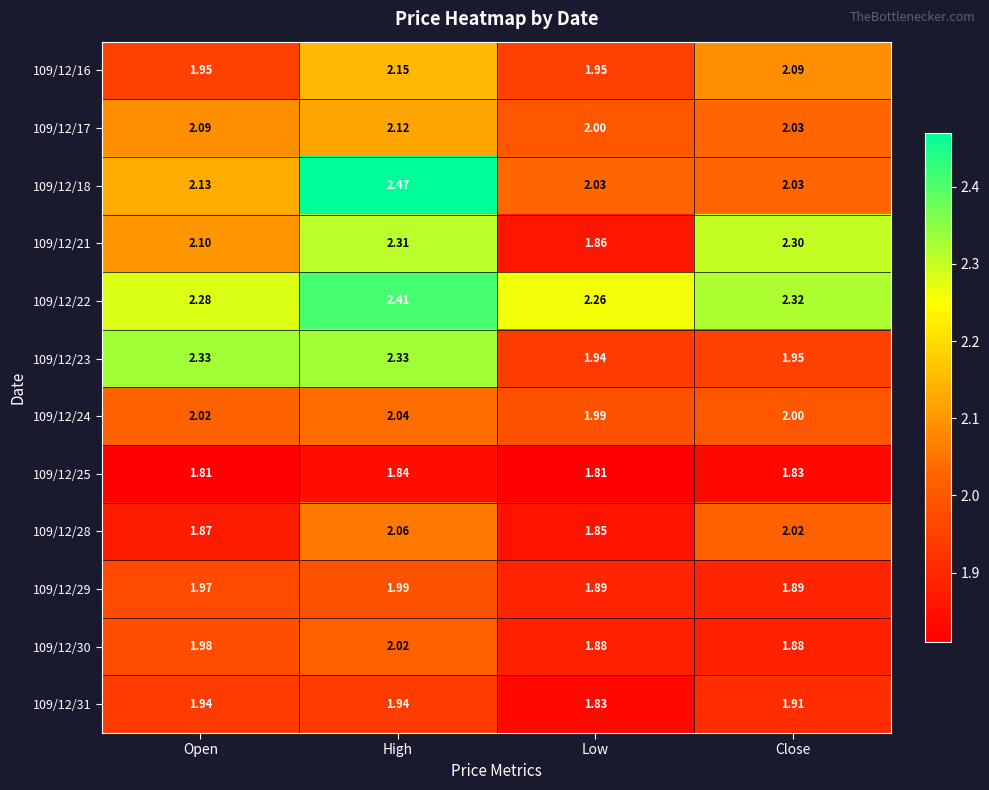

Which label corresponds to the largest value in the chart?

High